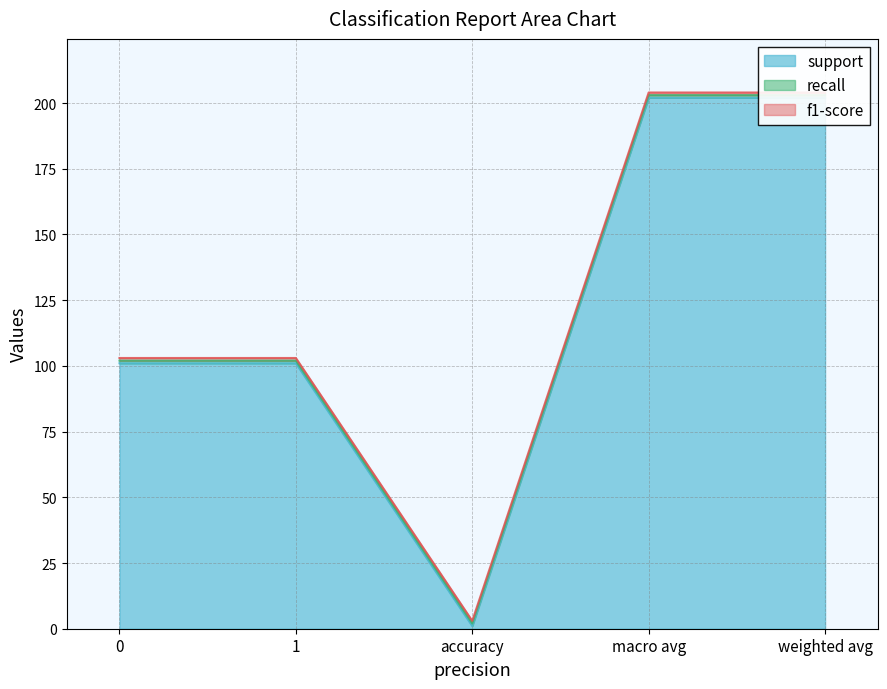

What is the total value across all series at accuracy?

3